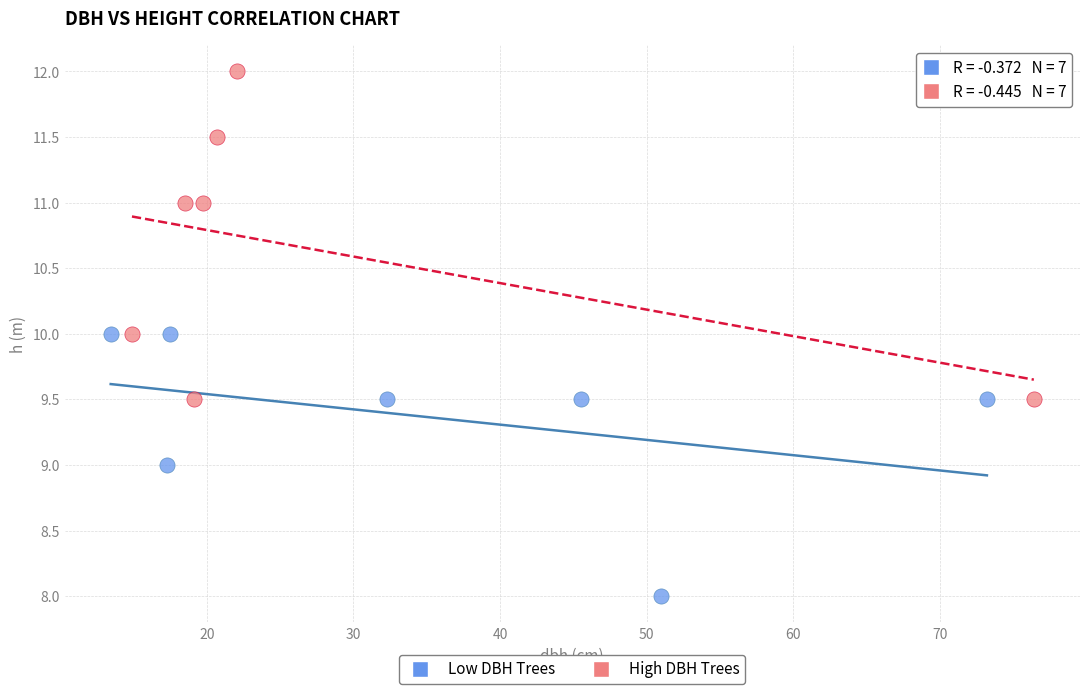

Which series has the largest Y range (max minus min)?

High DBH Trees